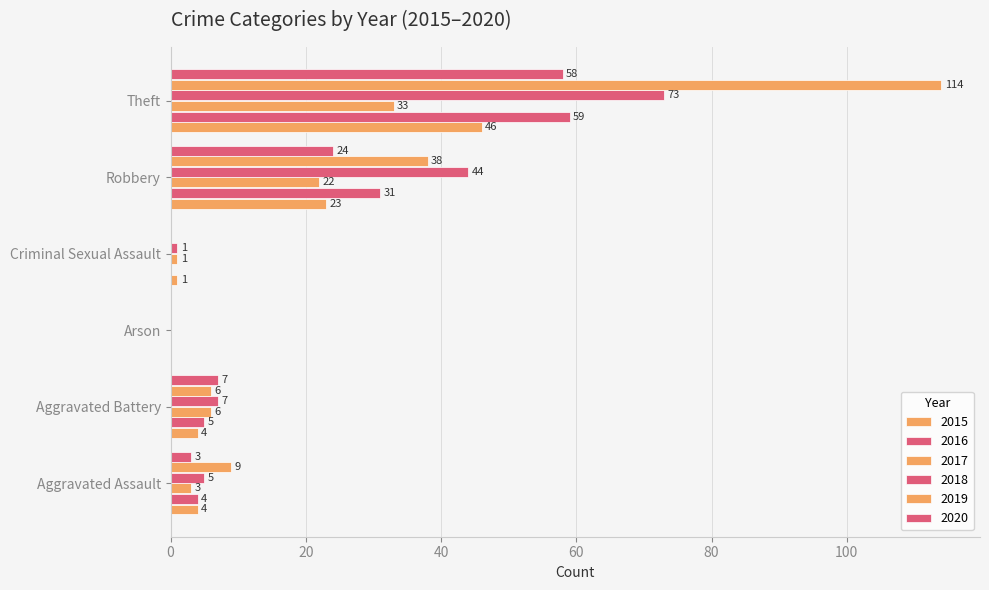

Rank the categories by 2019 value from lowest to highest.

Arson, Criminal Sexual Assault, Aggravated Battery, Aggravated Assault, Robbery, Theft